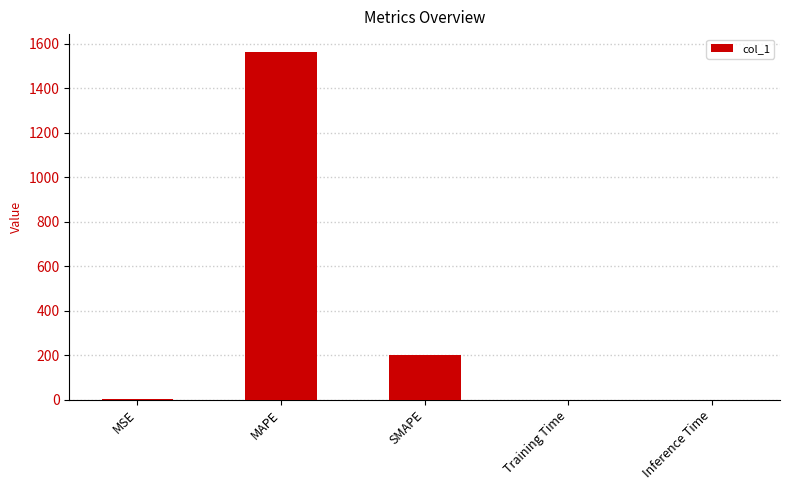

The value at MAPE is 2187.7. True or false?

False